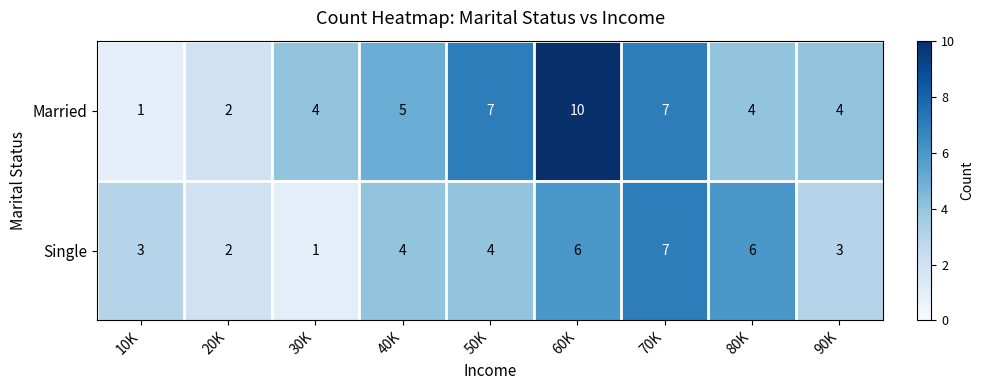

What is the difference between the maximum and minimum values in the Married series?

9